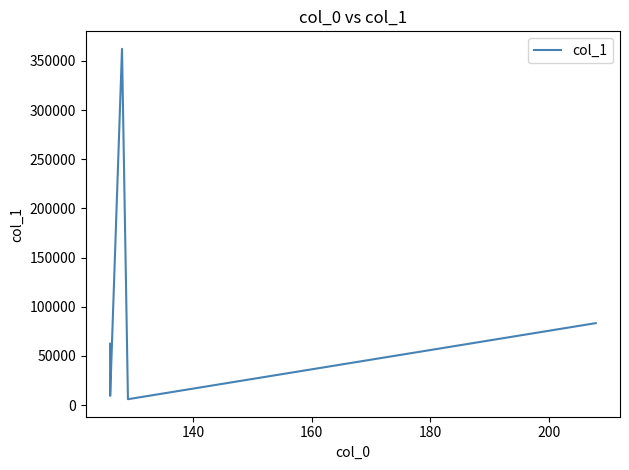

What is the difference between the maximum and minimum values?

356328.9